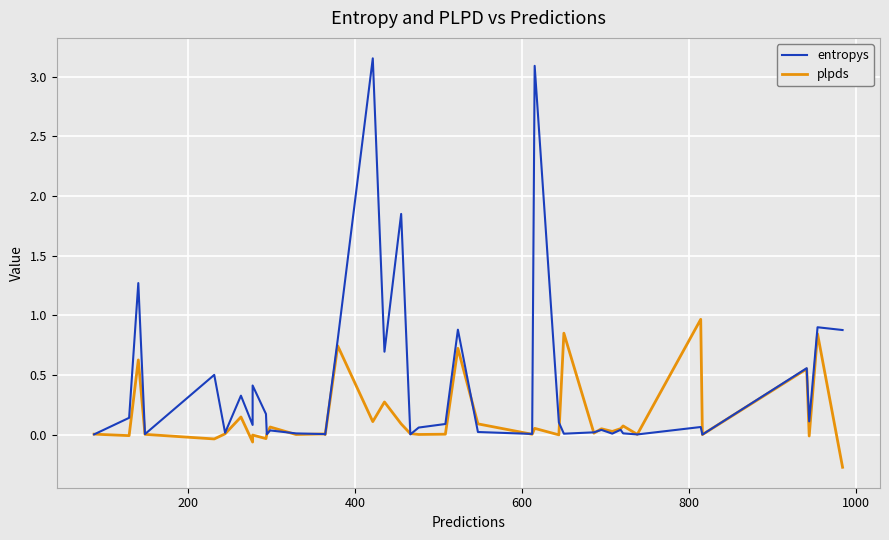

What is the minimum value shown in the chart?

-0.3